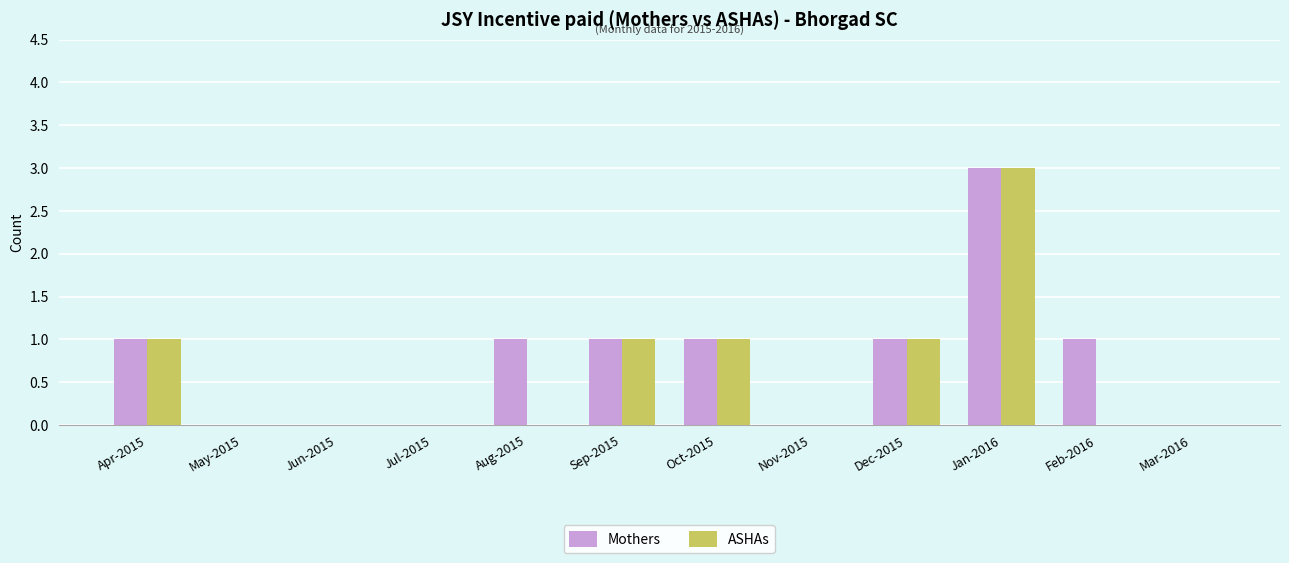

Reading right to left, extract all data points from this chart.

Mothers: 0	1	3	1	0	1	1	1	0	0	0	1
ASHAs: 0	0	3	1	0	1	1	0	0	0	0	1